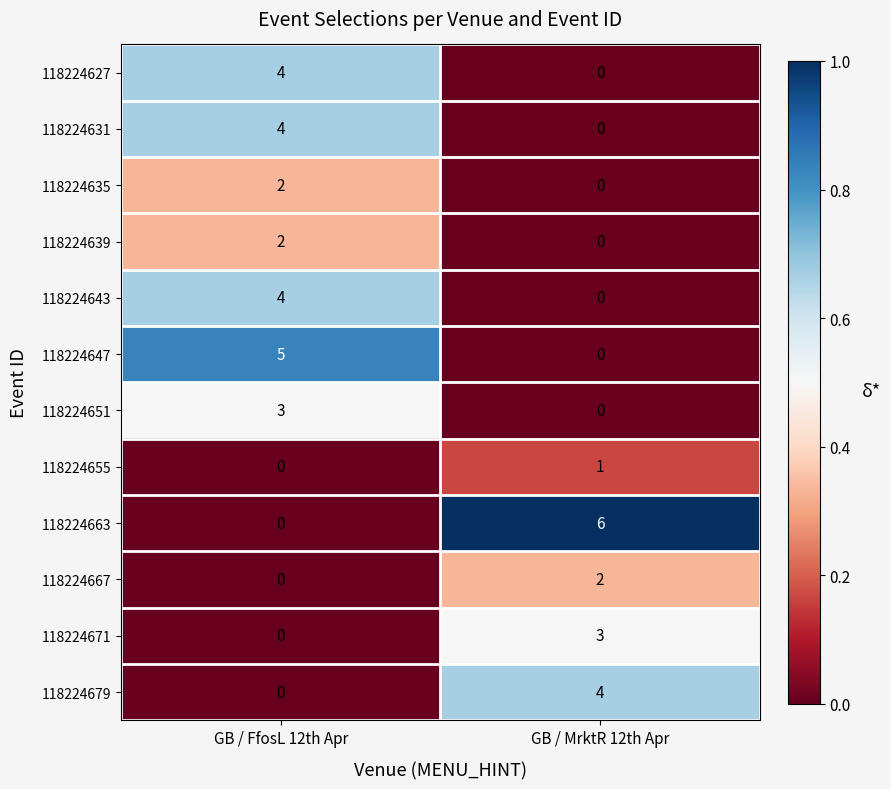

At which category is the sum across all series the highest?

GB / FfosL 12th Apr